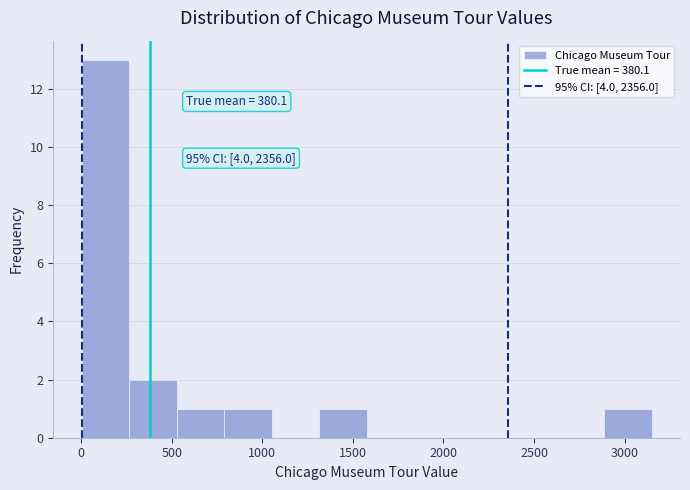

Which range on the x-axis has the tallest bar?

0 to 250